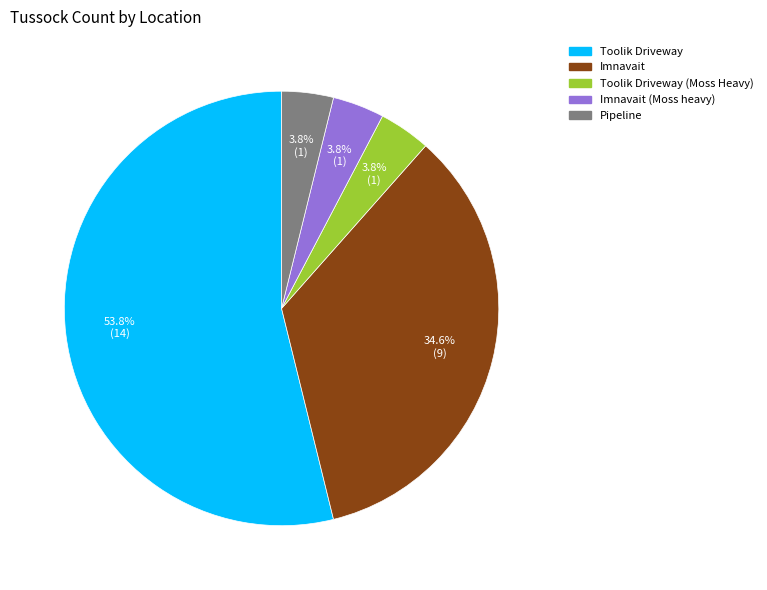

What percentage is the Toolik Driveway (Moss Heavy) slice, to the nearest percent?

4%